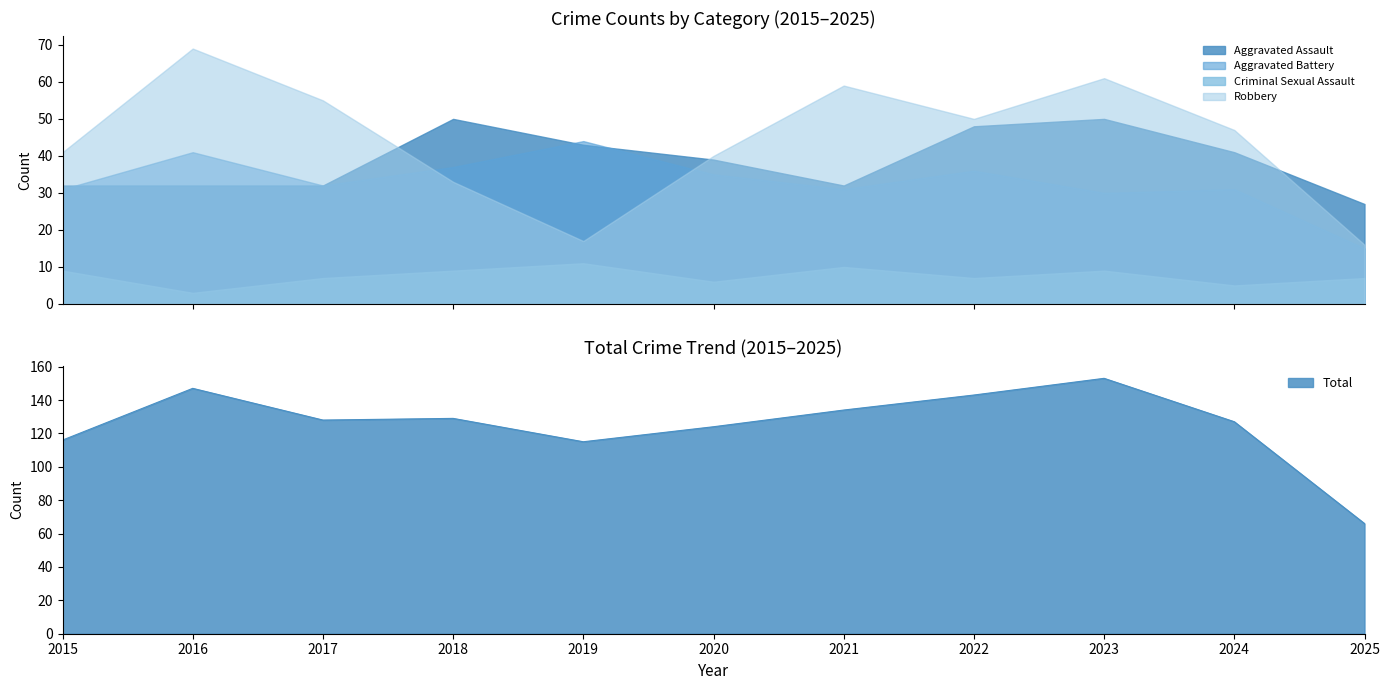

Is the value of Robbery at 2019 greater than the value of Aggravated Assault at 2020?

No